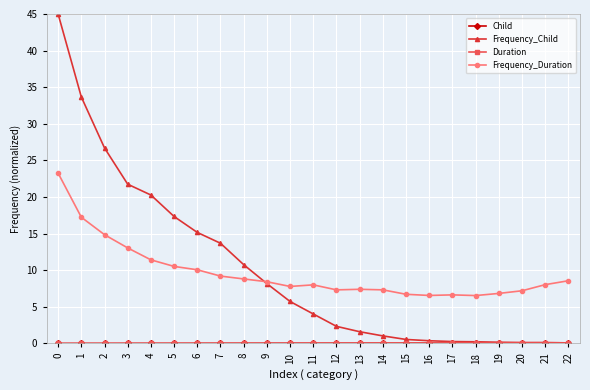

What is the greatest value displayed?

45.0